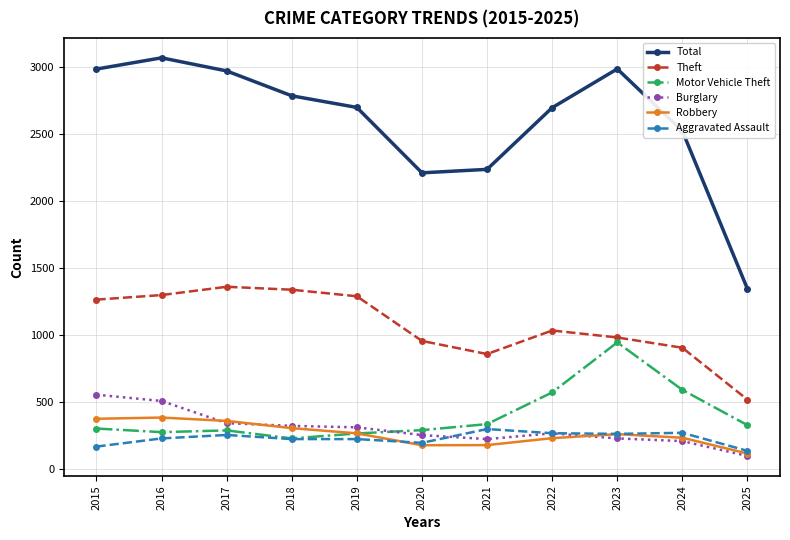

Where is the first local maximum for Total?

2016